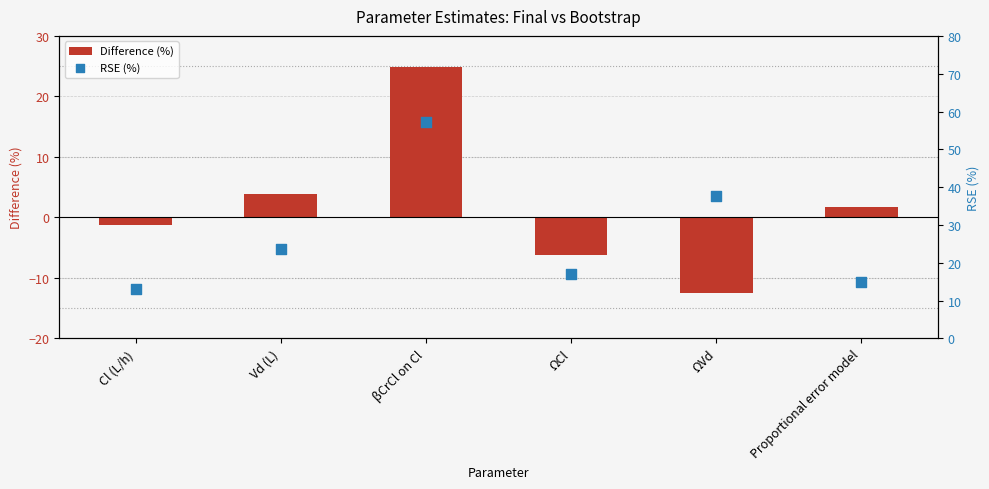

At which category is the sum across all series the highest?

βCrCl on Cl